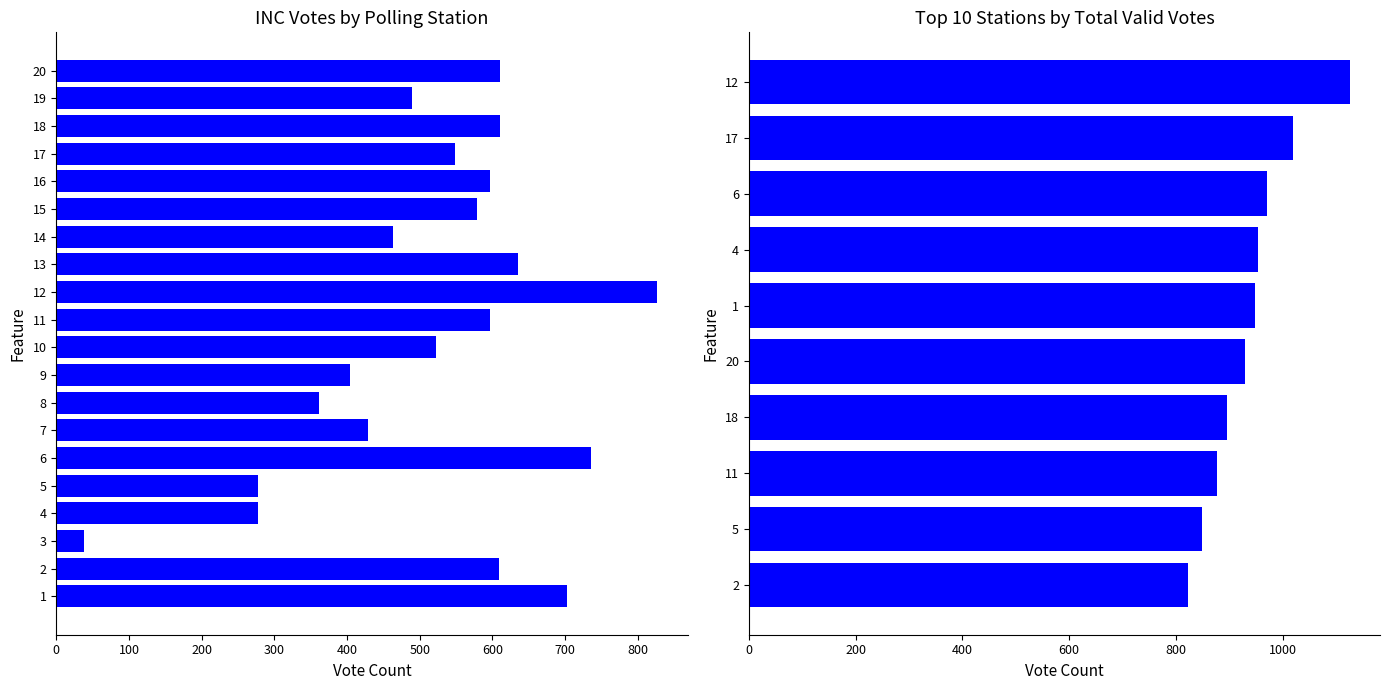

Is it true that Total_Valid_Votes equals 522 at 17?

False